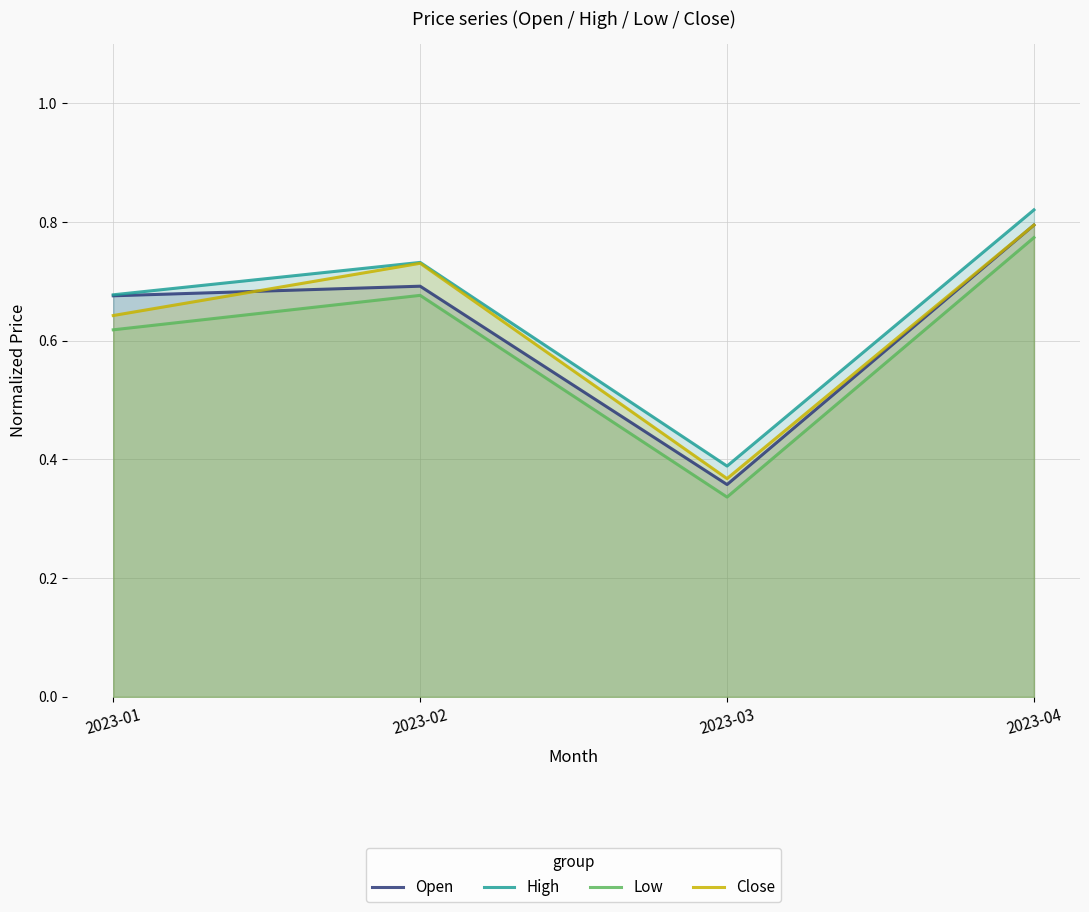

Which series has the largest range (max minus min)?

Open